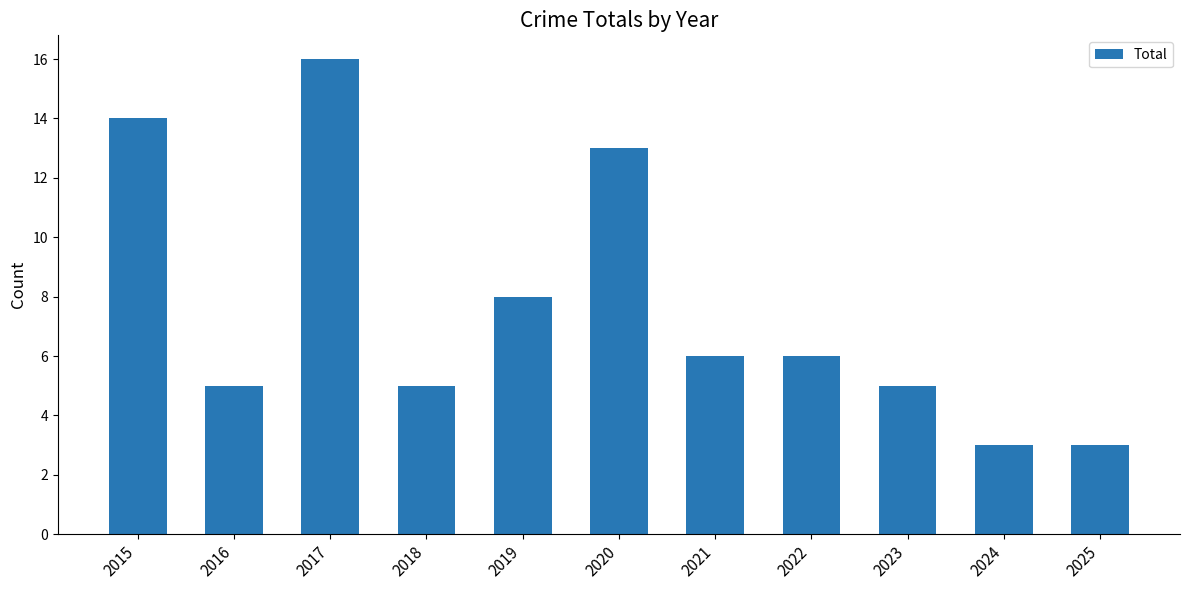

What is the value of the 6th bar from the left?

13